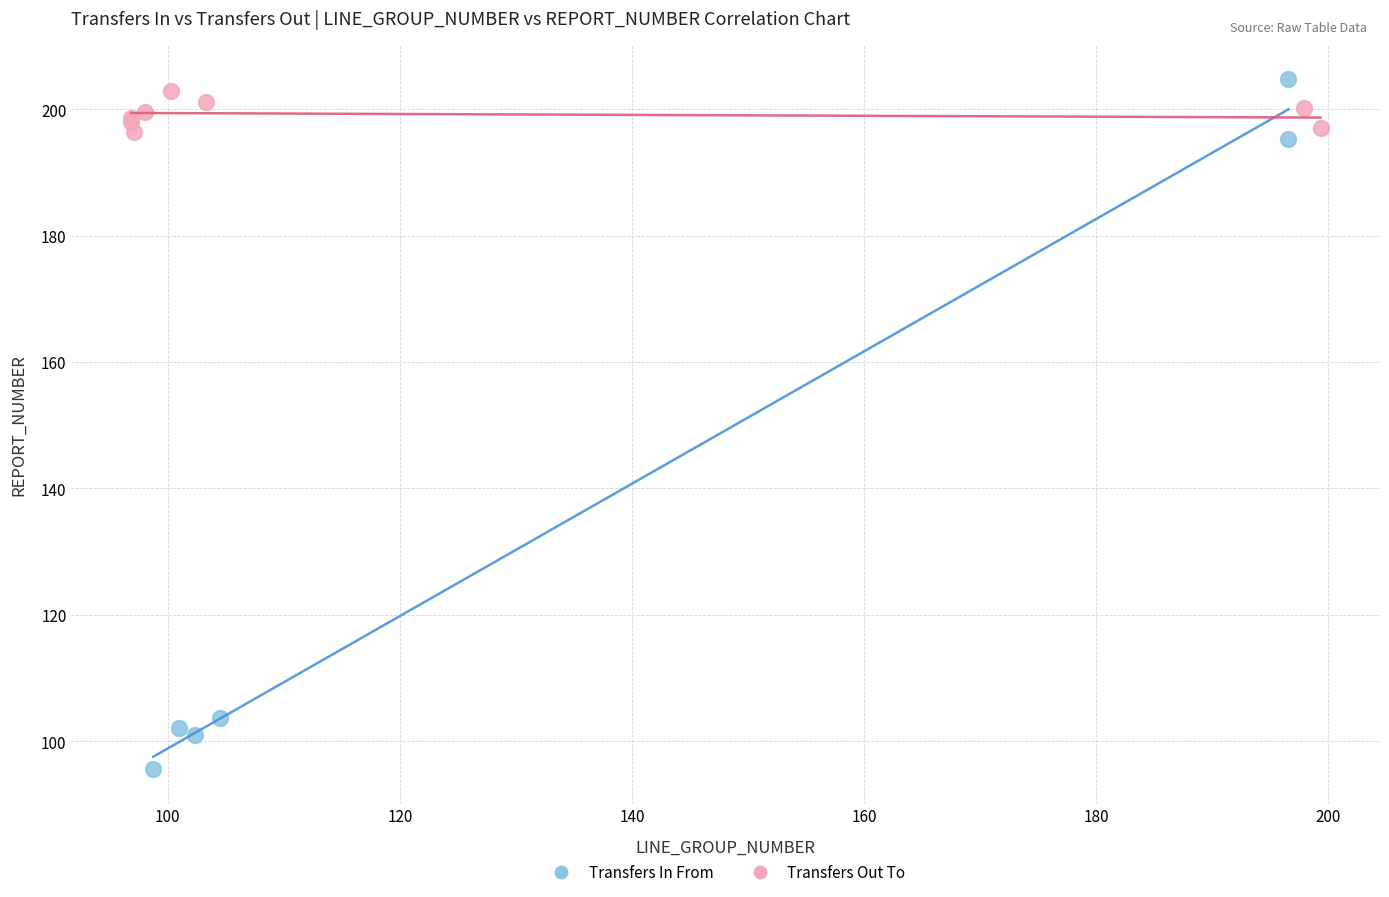

Which series has the widest spread of Y values?

Transfers In From